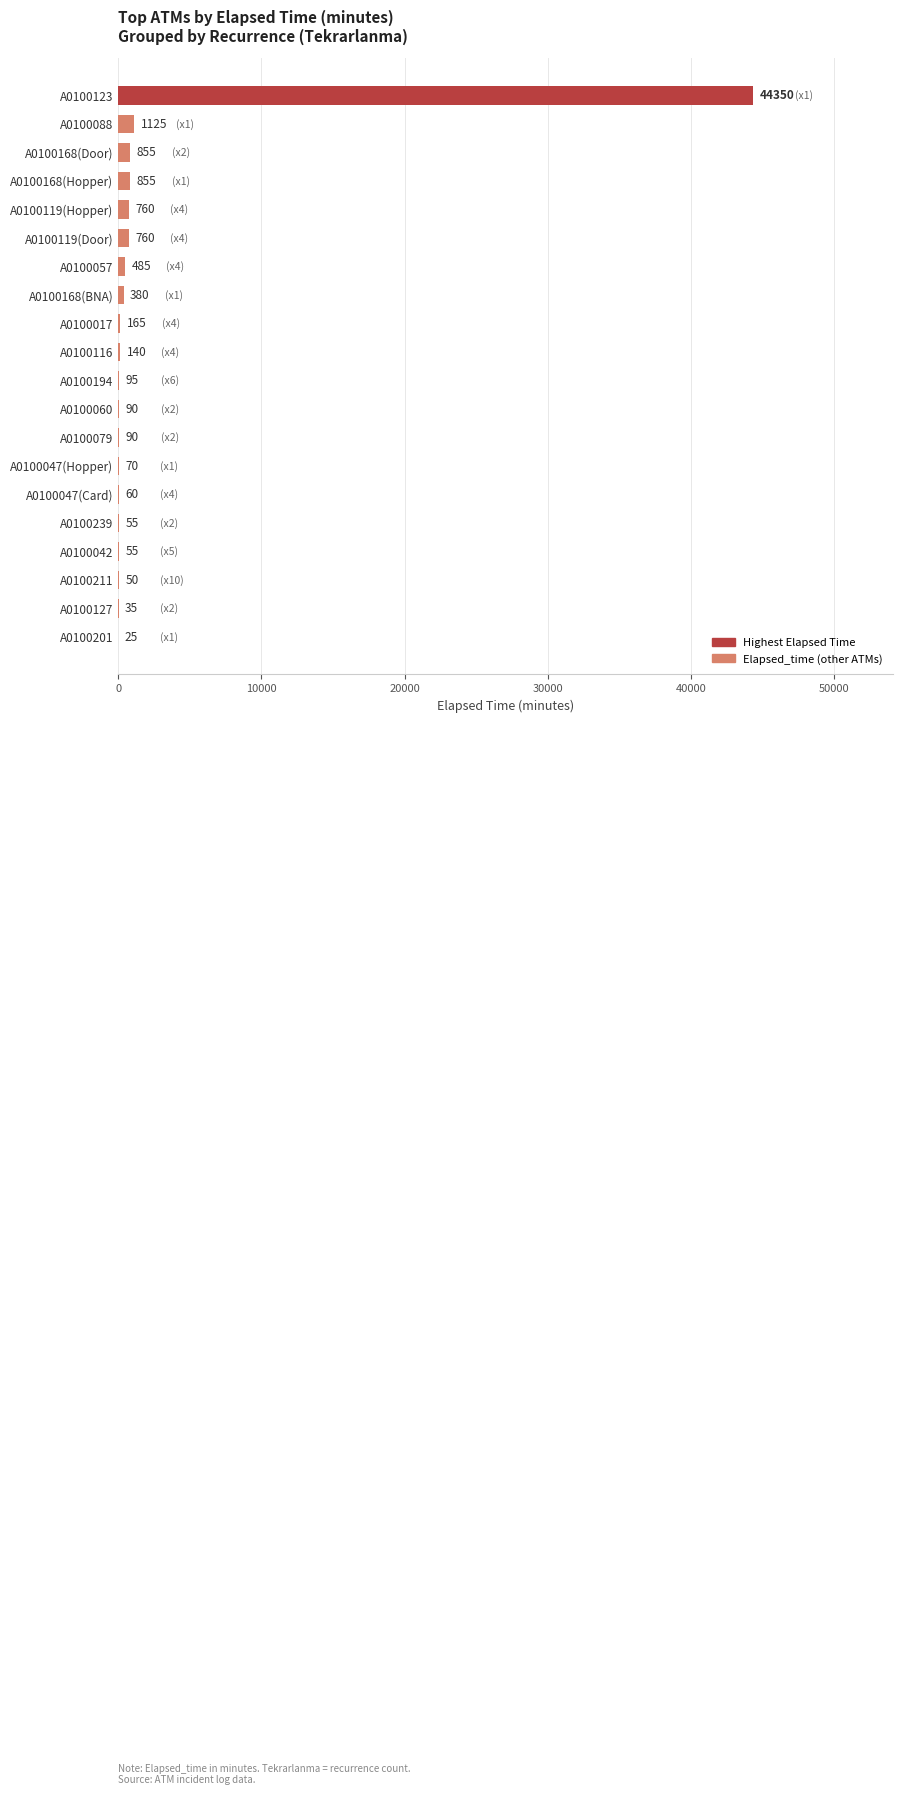

How many data points does each series have?

20